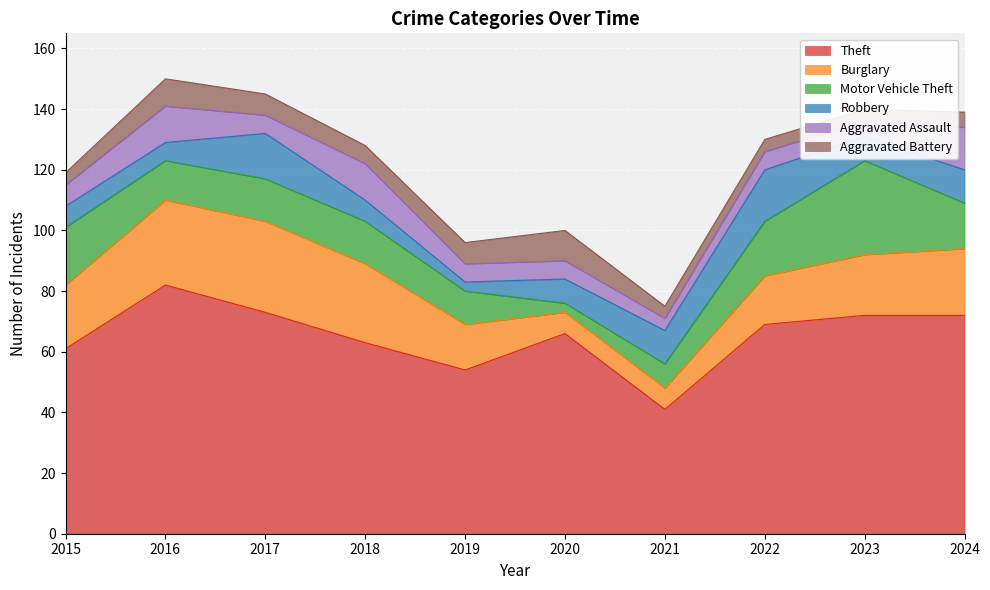

What is the spread (max minus min) of values at 2017?

67